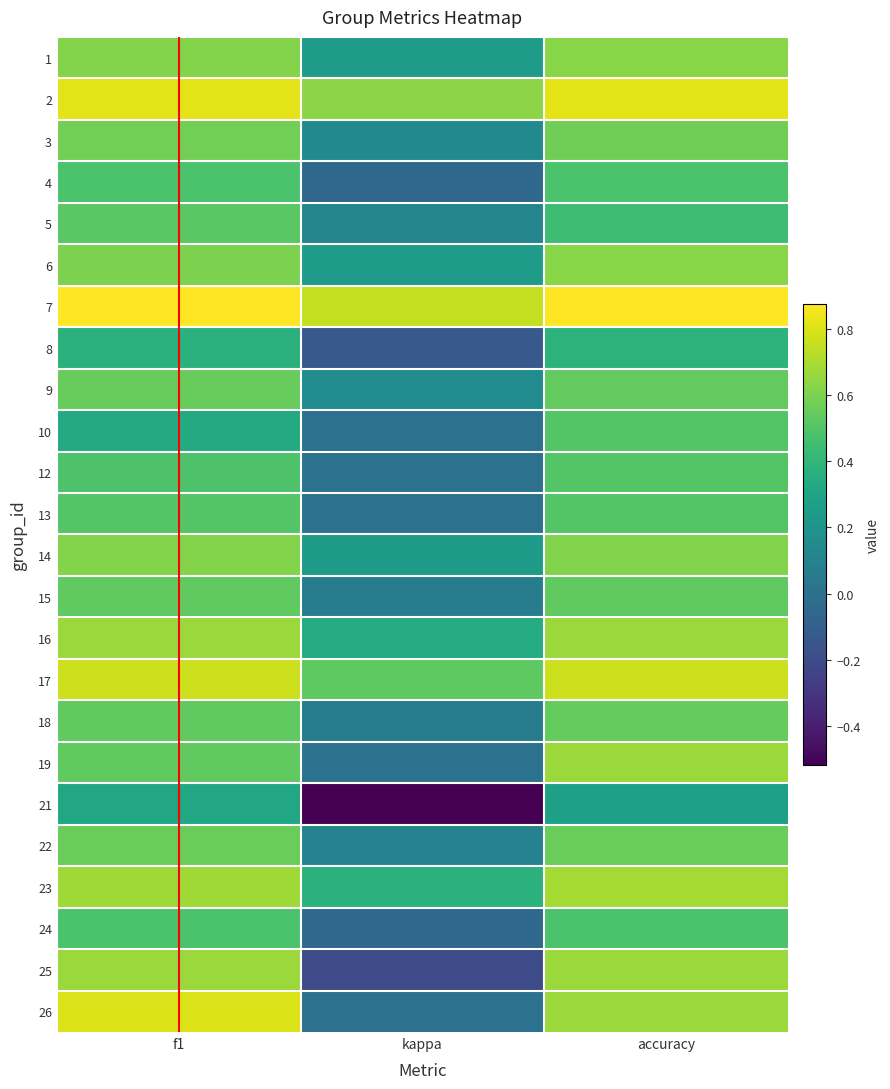

What is the total value across all series at f1?

13.9